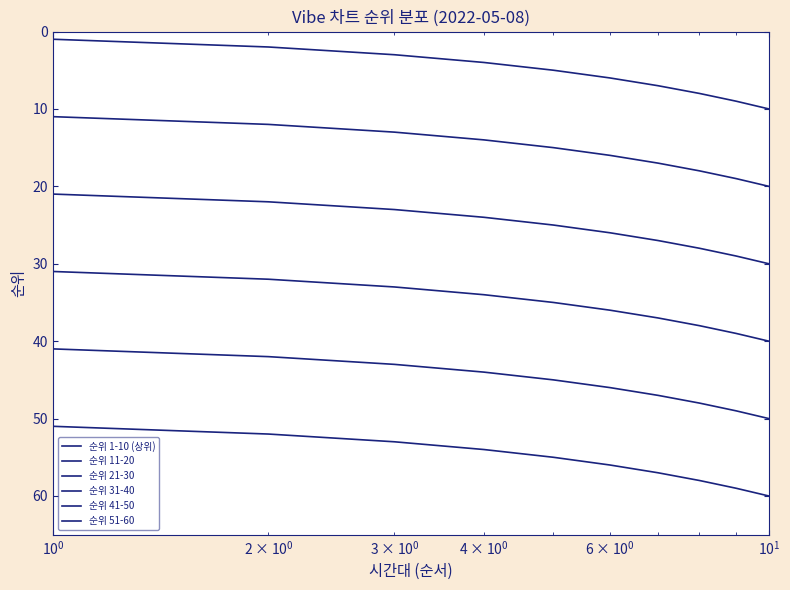

How many distinct data groups are displayed?

6